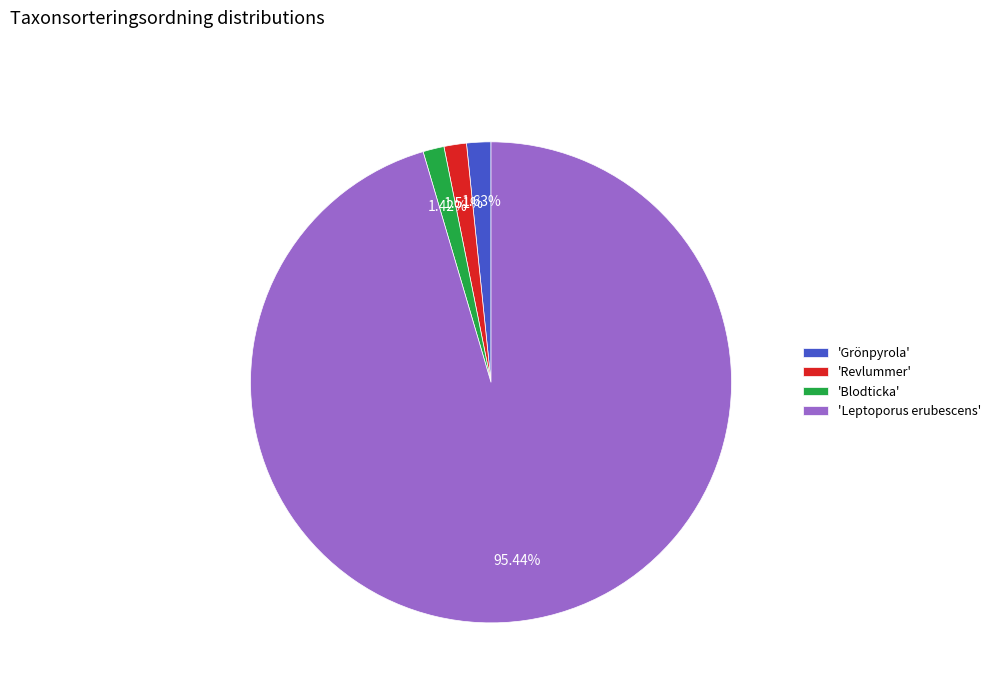

Do 'Leptoporus erubescens' and 'Blodticka' together represent more than half of the pie?

Yes